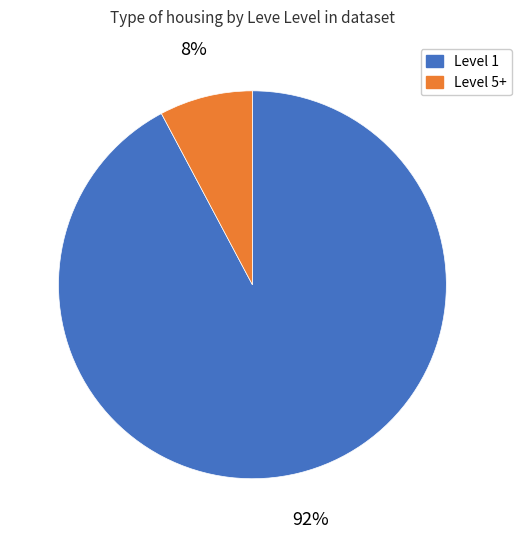

Is there any slice that represents more than half of the pie?

Yes